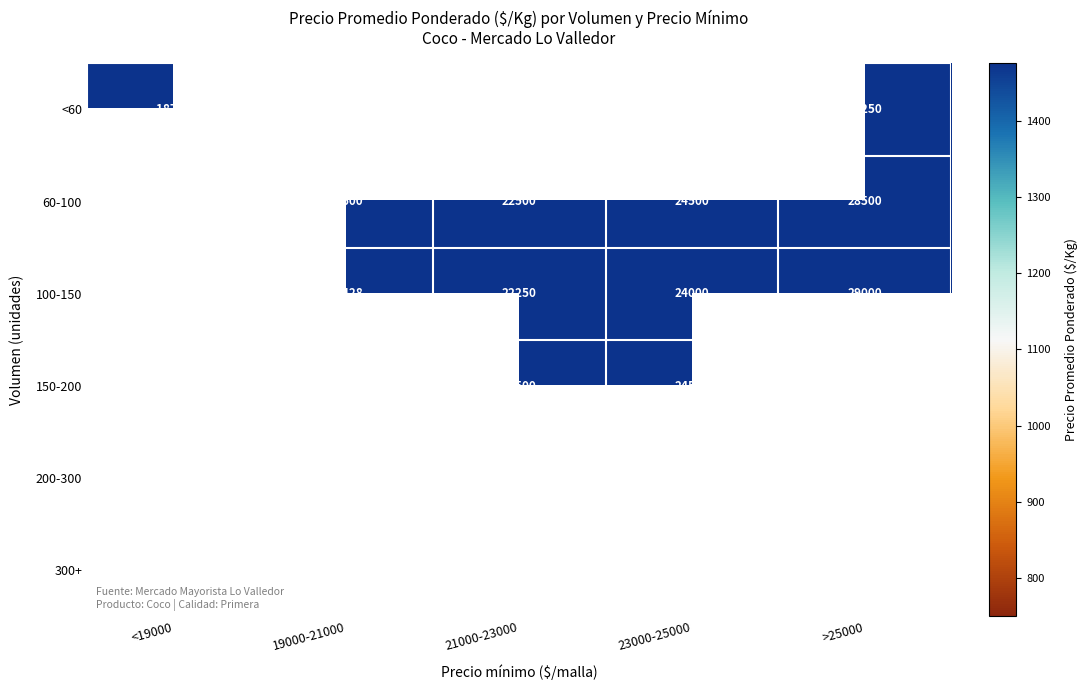

At how many categories does at least one series exceed 28654?

1